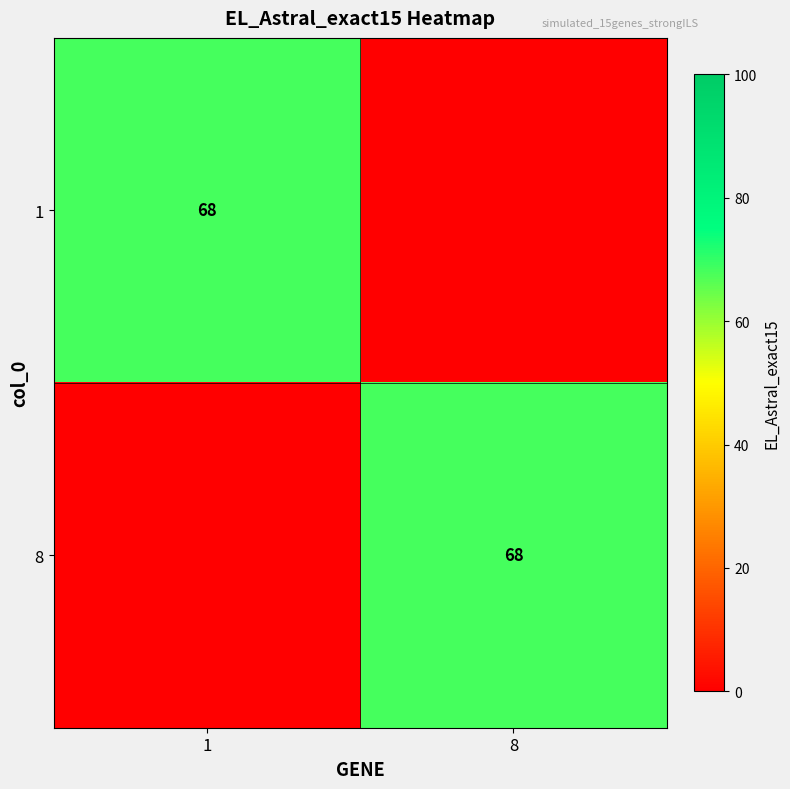

The value of 1 at 1 is 20. True or false?

False